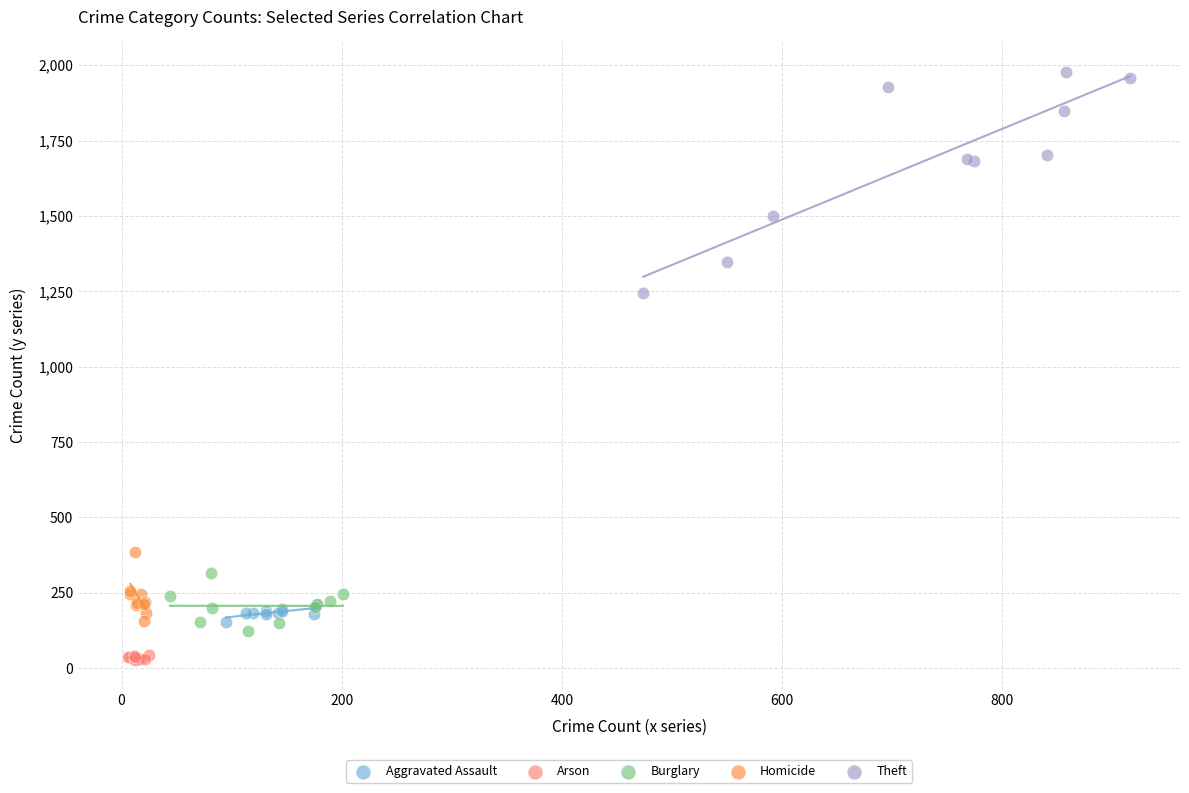

Which series contains the highest Y value?

Theft